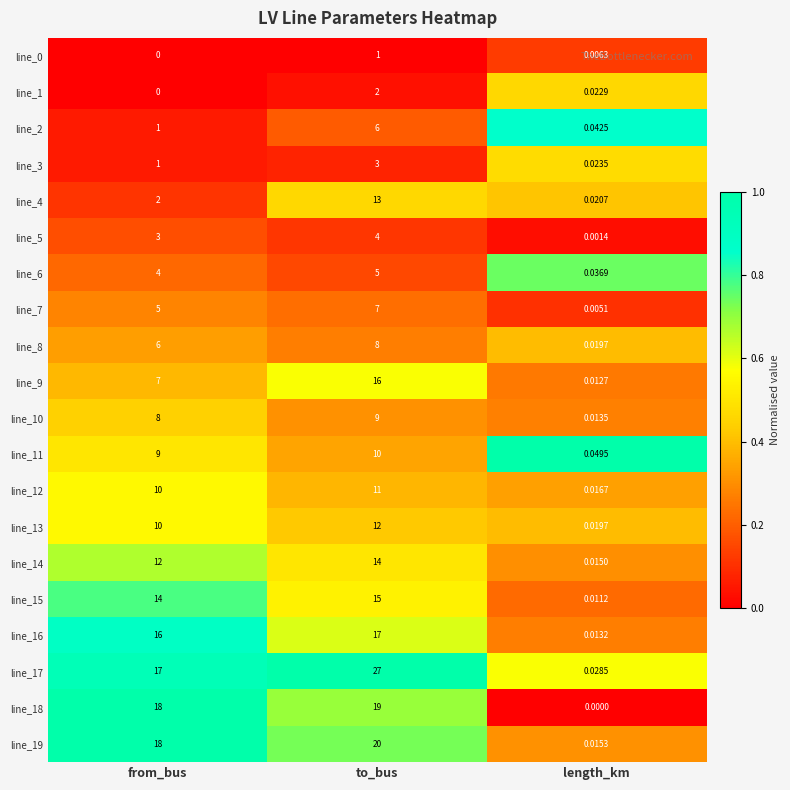

At which category does the chart reach its peak across all series?

to_bus